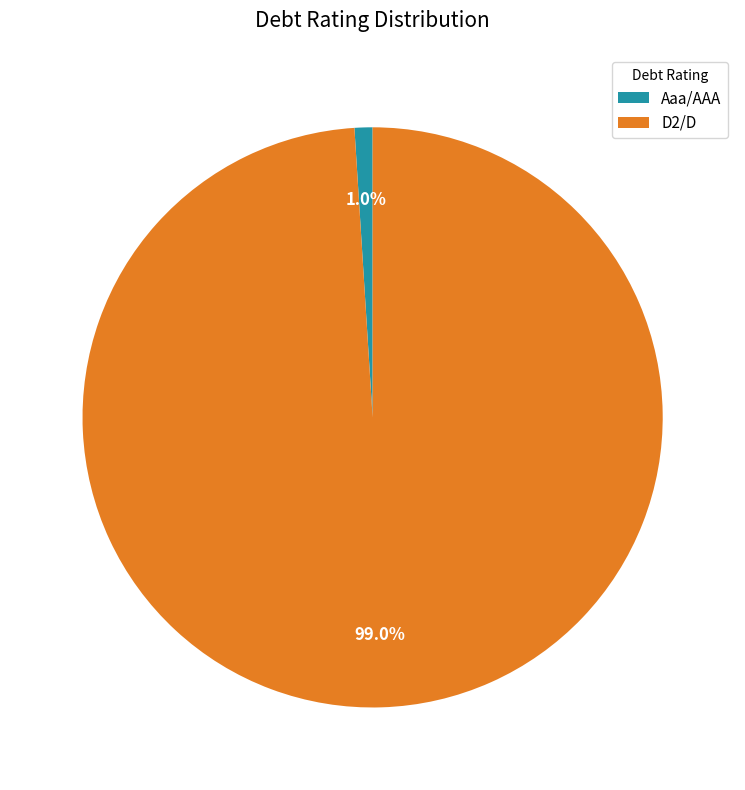

How much of the chart is everything except Aaa/AAA?

99.0%